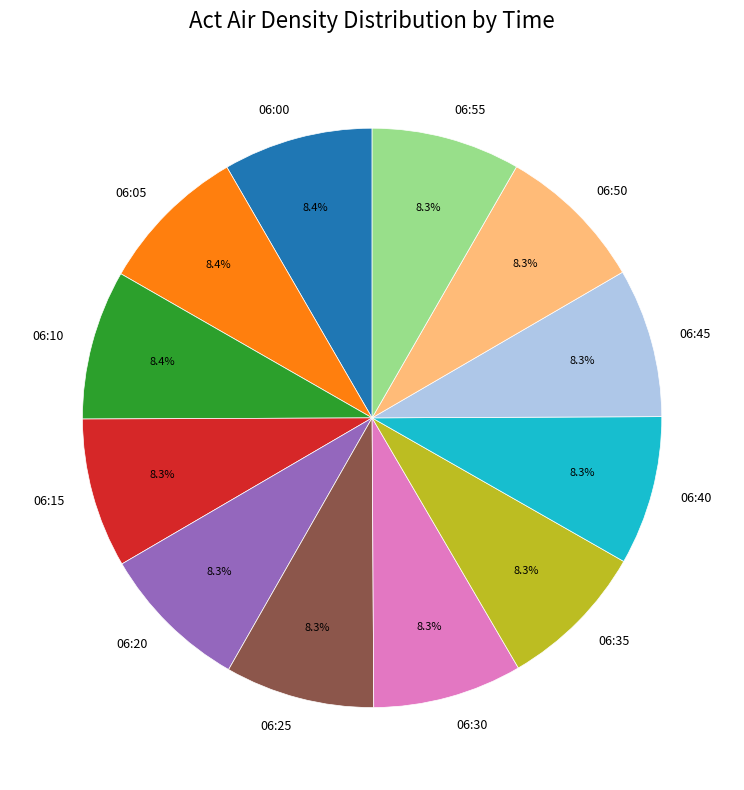

Do 06:45 and 06:50 together represent more than half of the pie?

No